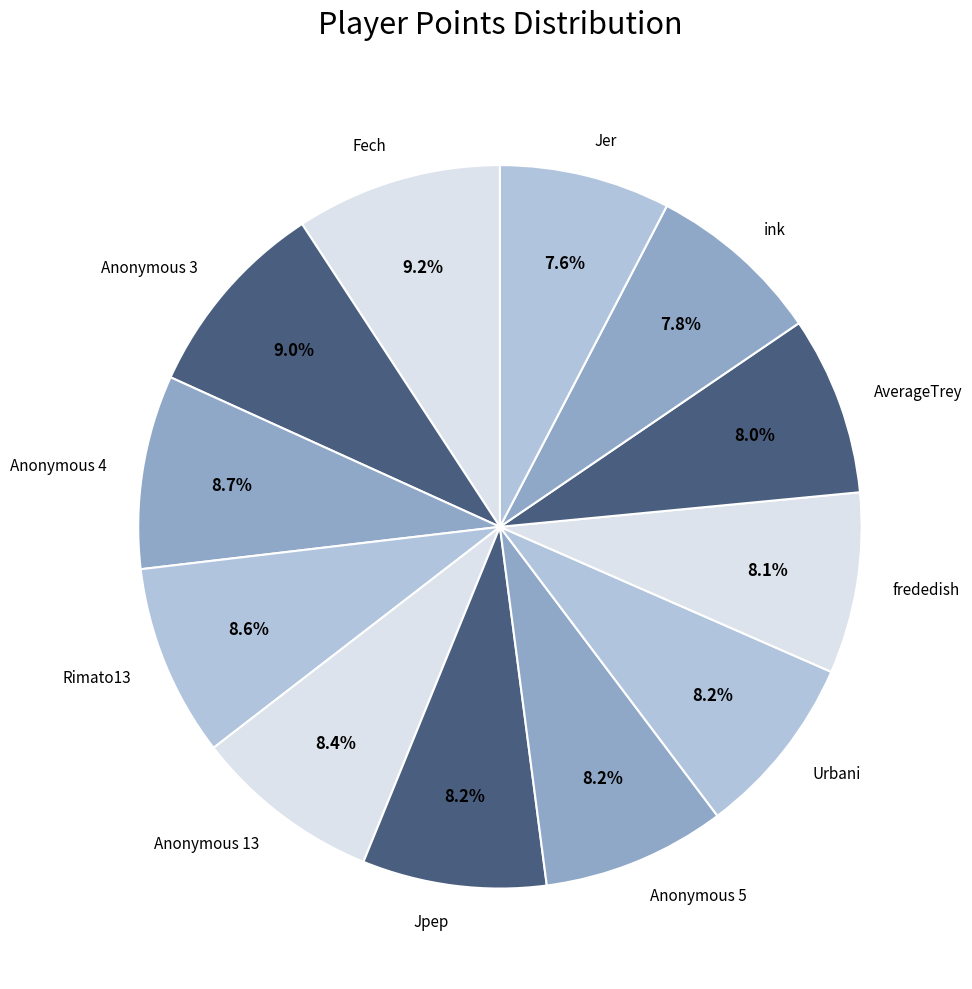

How many segments does this pie chart have?

12